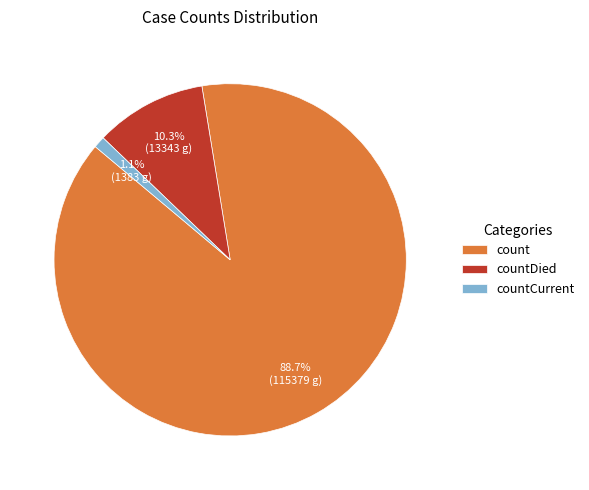

What percentage is the countCurrent slice, to the nearest percent?

1%